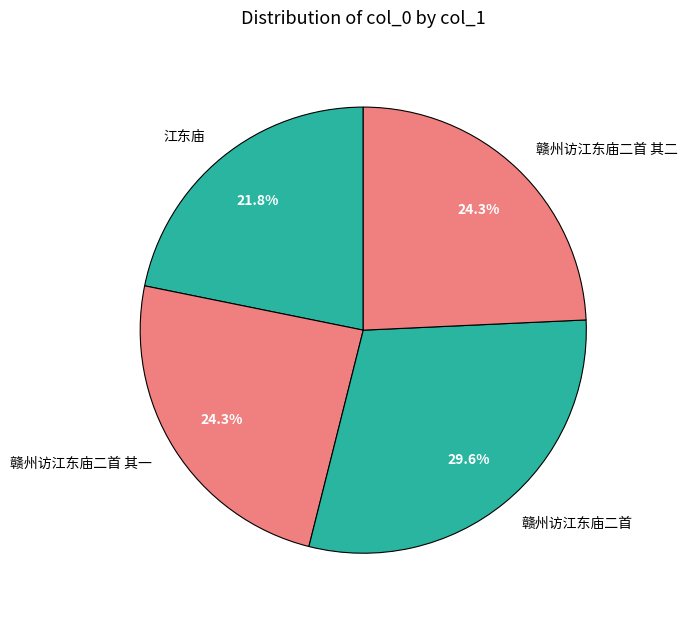

What is the ratio of the value at 江东庙 to the value at 赣州访江东庙二首 其一?

0.9